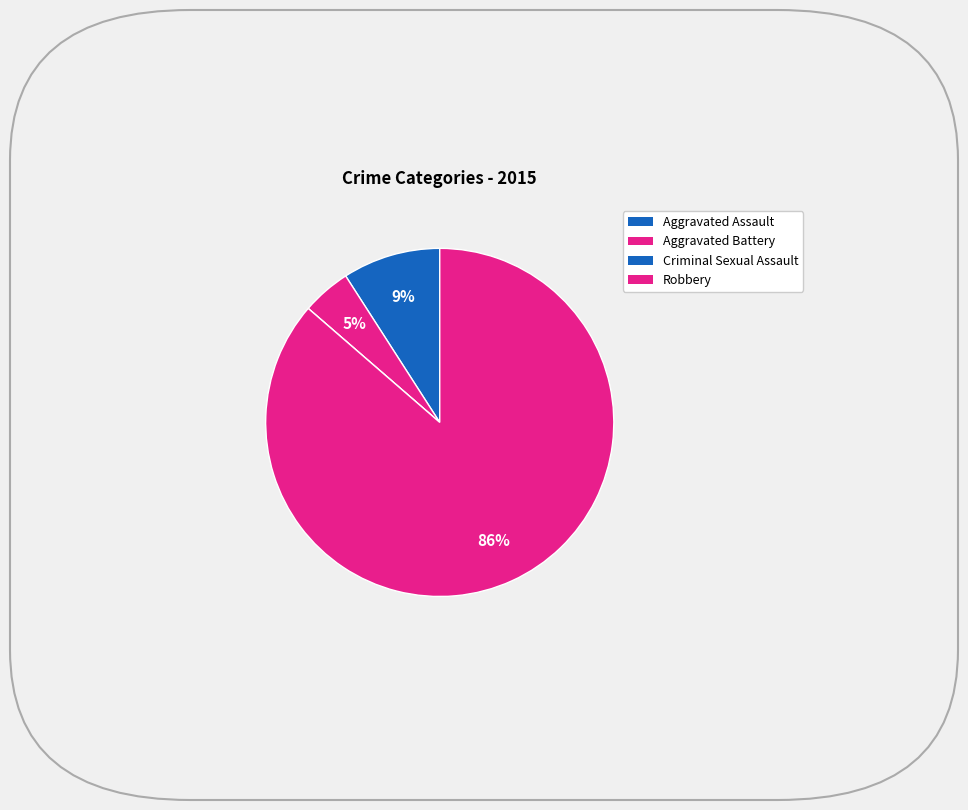

Rank the categories by value from highest to lowest.

Robbery, Aggravated Assault, Aggravated Battery, Criminal Sexual Assault